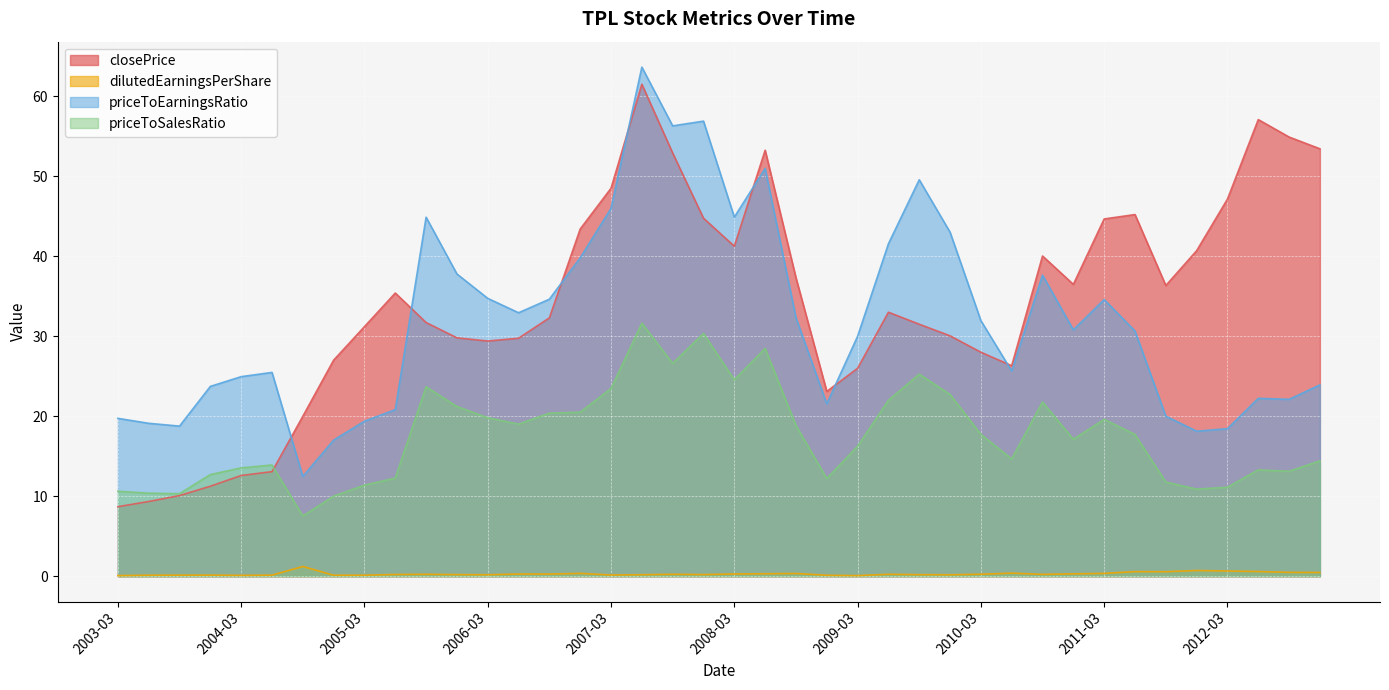

Where is priceToSalesRatio nearest to the value 19?

2006-06